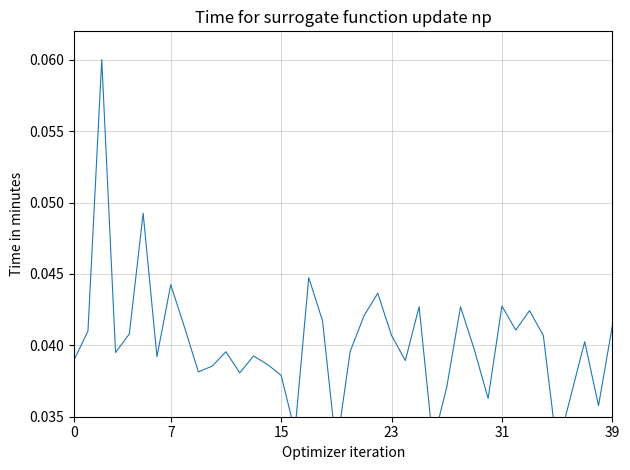

The chart shows a value of 0.0 at 23. True or false?

True